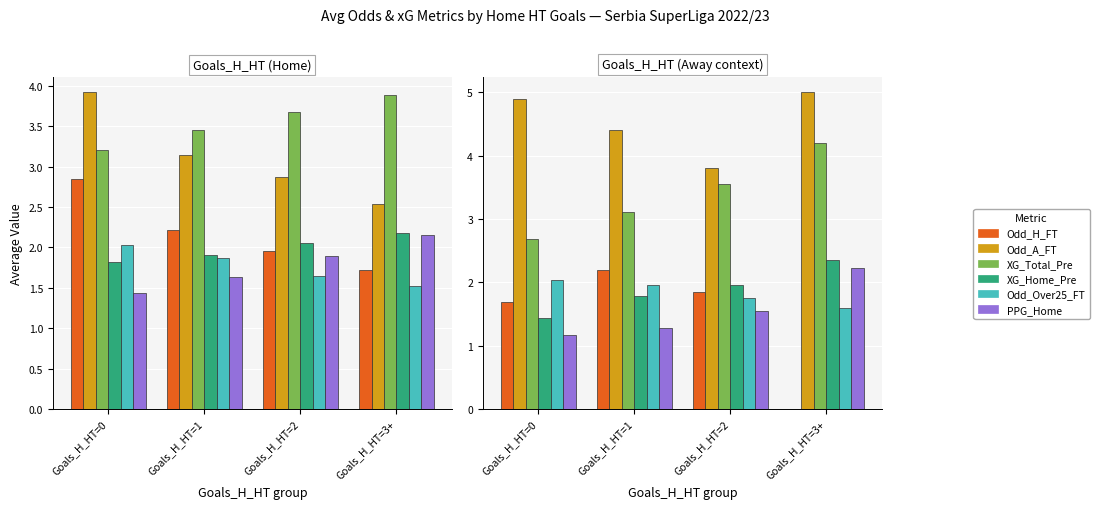

What is the difference between the highest and lowest values at Goals_H_HT=2?

2.2